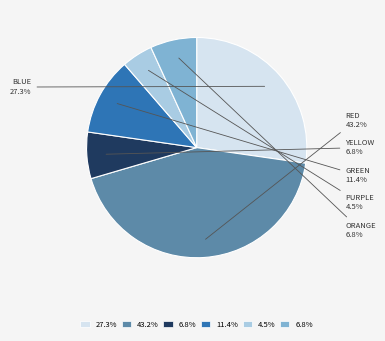

To the nearest percent, what is the average slice percentage?

17%